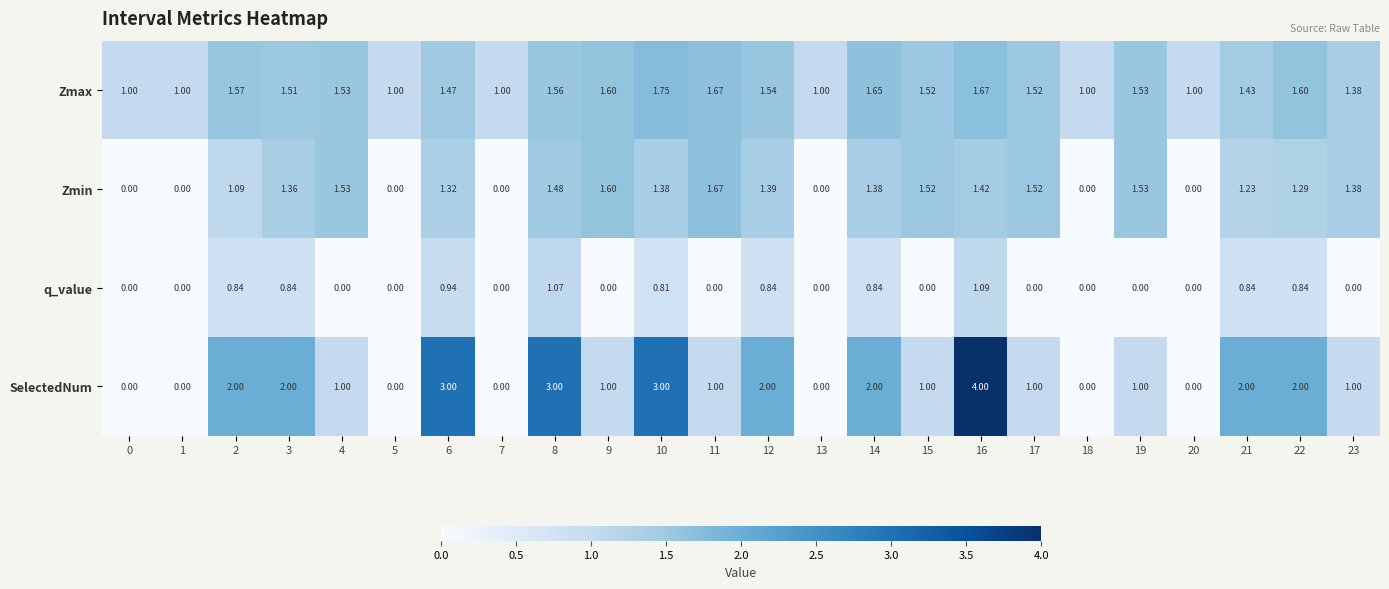

List the series in order of their peak value, highest first.

SelectedNum, Zmax, Zmin, q_value